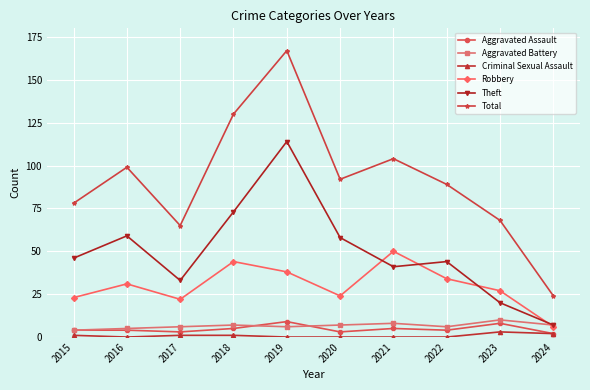

Reading left to right, extract all data points from this chart.

Aggravated Assault: 4	4	3	5	9	3	5	4	8	2
Aggravated Battery: 4	5	6	7	6	7	8	6	10	7
Criminal Sexual Assault: 1	0	1	1	0	0	0	0	3	2
Robbery: 23	31	22	44	38	24	50	34	27	6
Theft: 46	59	33	73	114	58	41	44	20	7
Total: 78	99	65	130	167	92	104	89	68	24